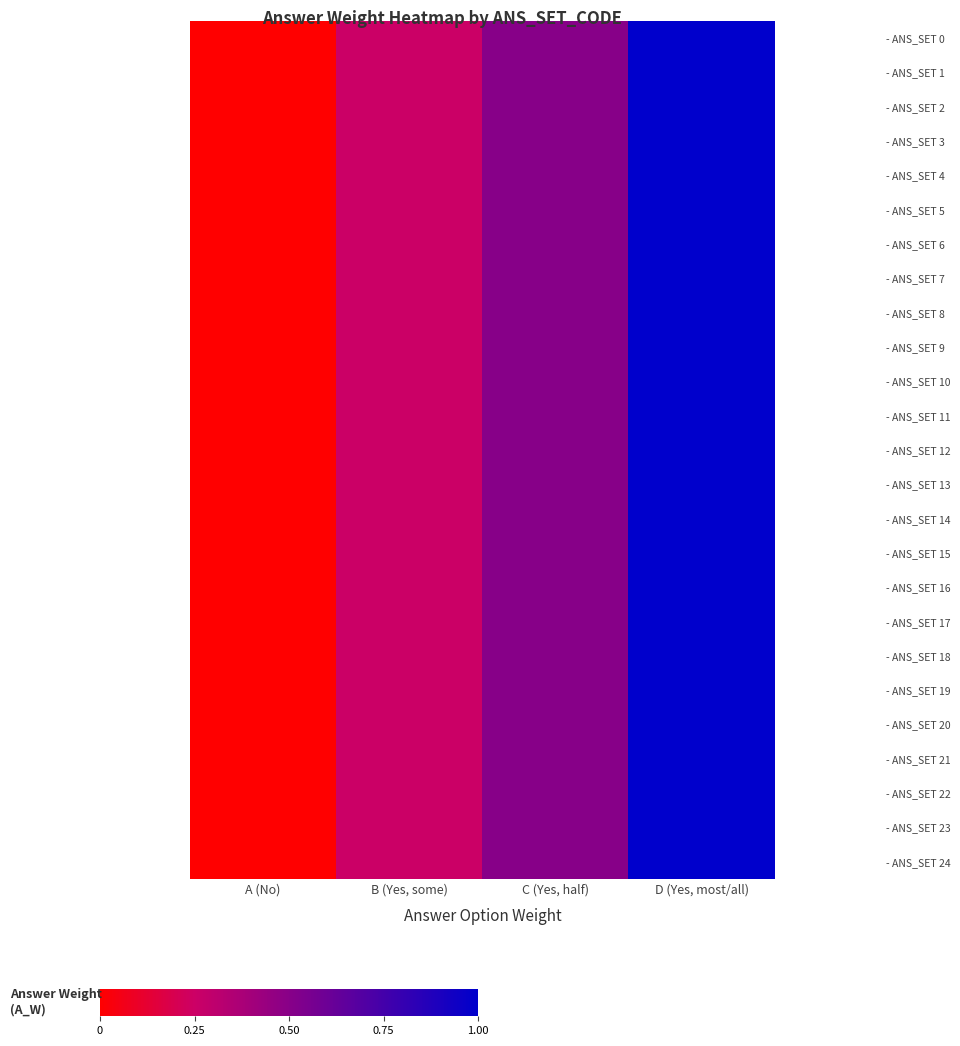

Which series has the largest range (max minus min)?

- ANS_SET 0